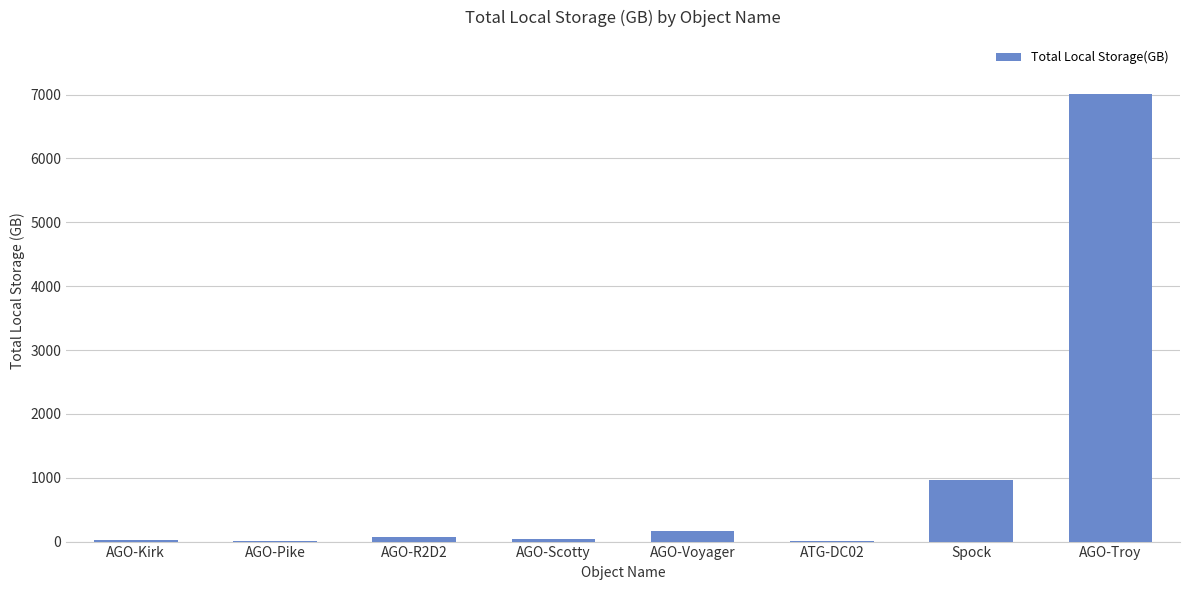

Is it true that the value at AGO-Troy is 7015.8?

True